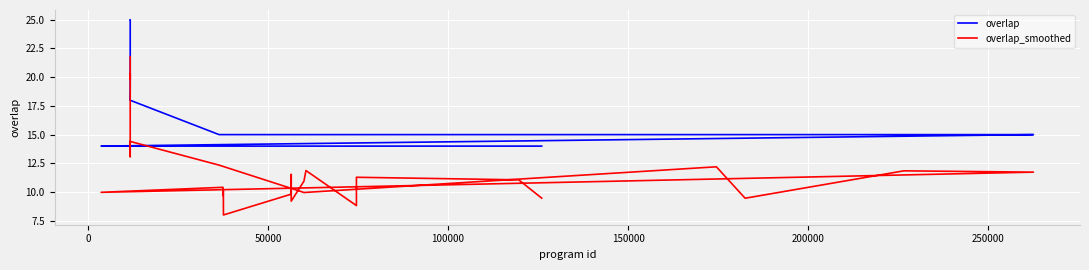

What is the minimum value for overlap_smoothed?

8.0